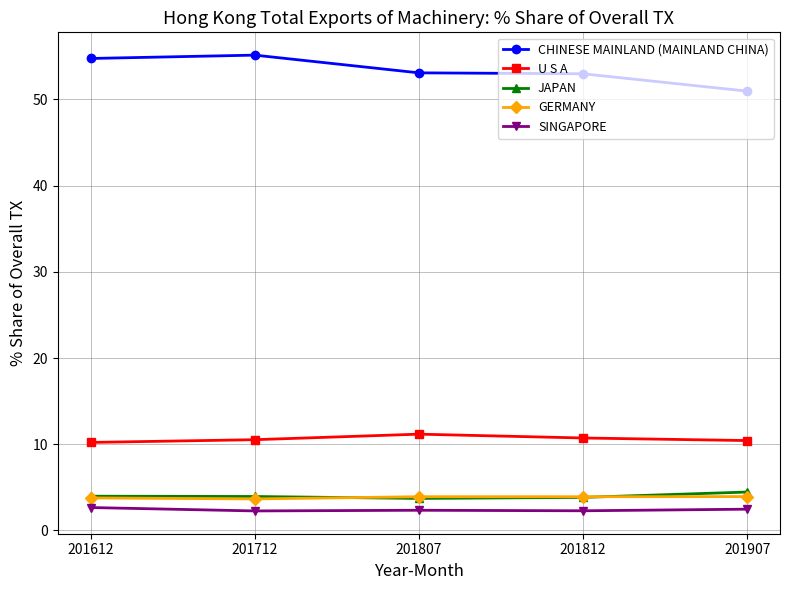

Rank the series by their maximum value, from highest to lowest.

CHINESE MAINLAND (MAINLAND CHINA), U S A, JAPAN, GERMANY, SINGAPORE